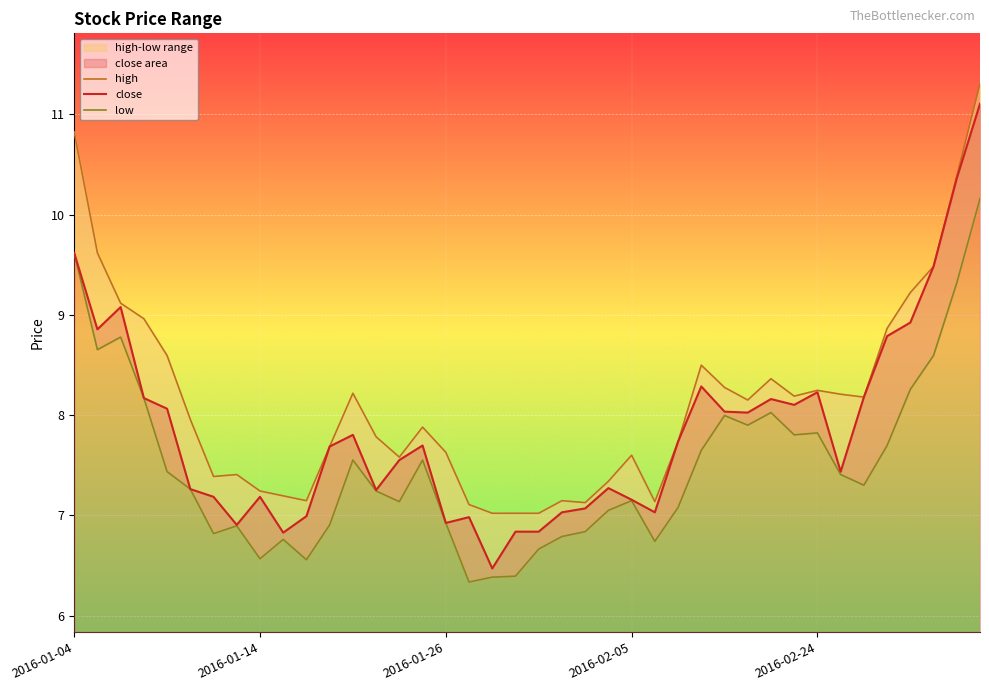

True or false: low and close intersect in this chart.

False